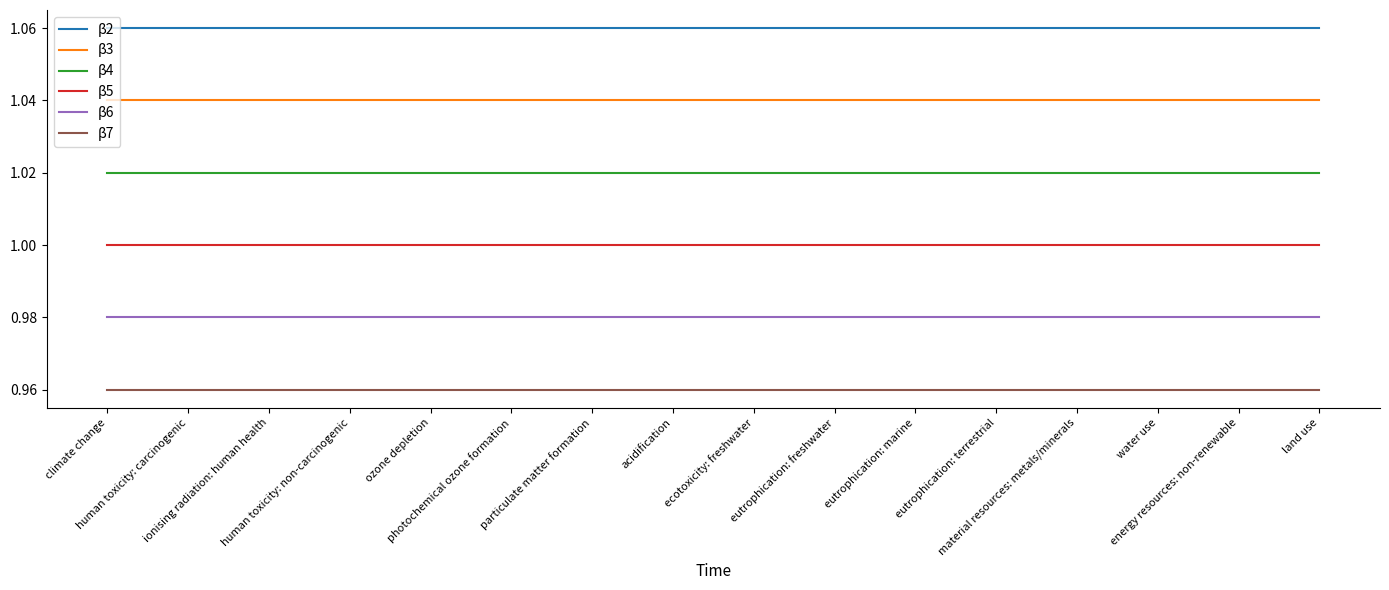

Which series has the largest total across all categories?

β2